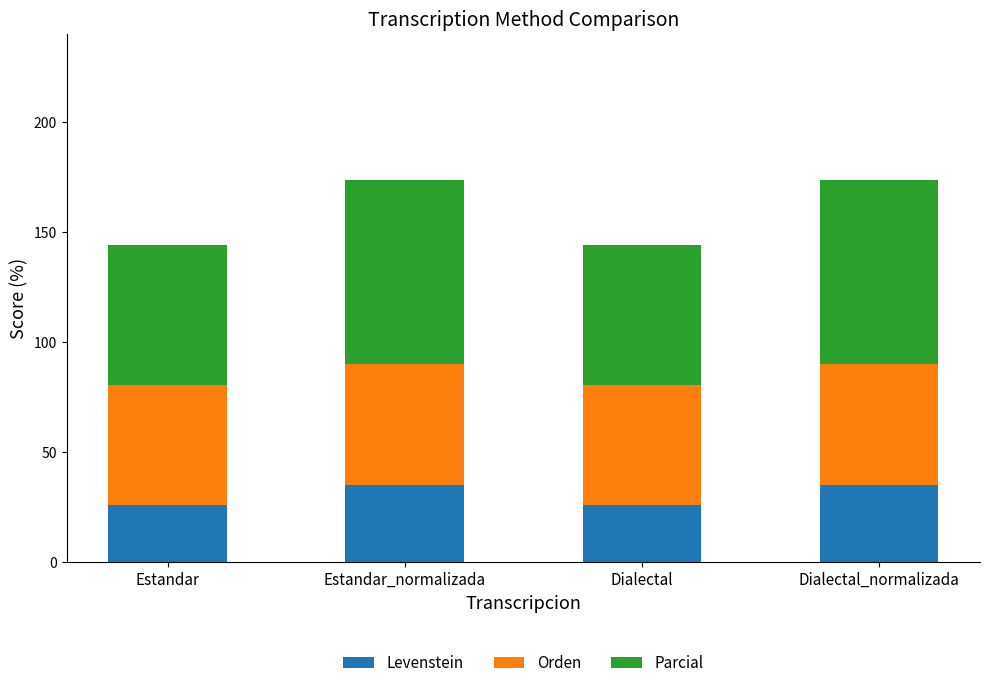

What is the highest value of the Levenstein series?

34.8